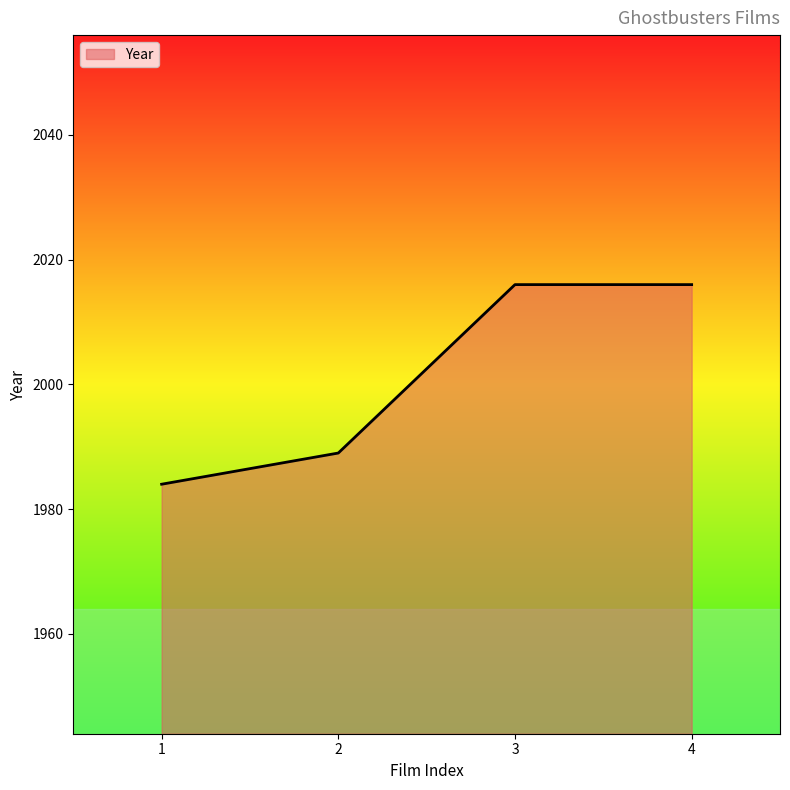

What is the greatest value displayed?

2016